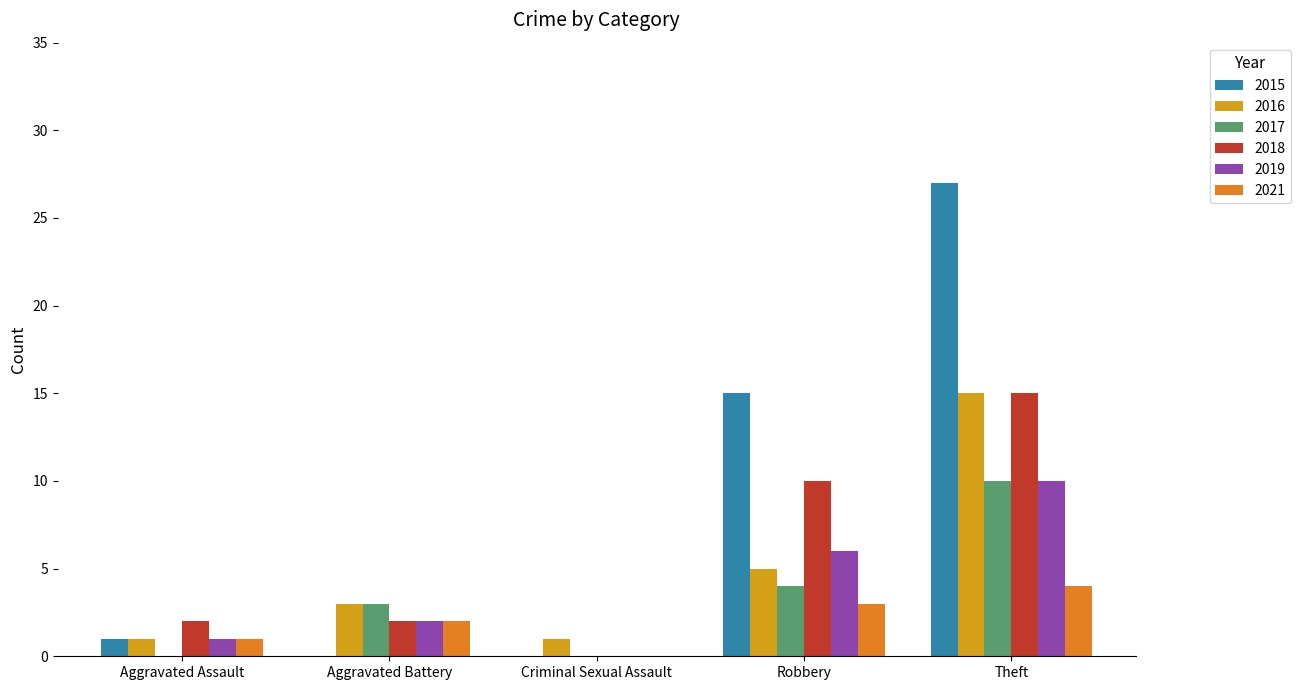

Between Aggravated Assault and Theft, which series saw the biggest shift?

2015